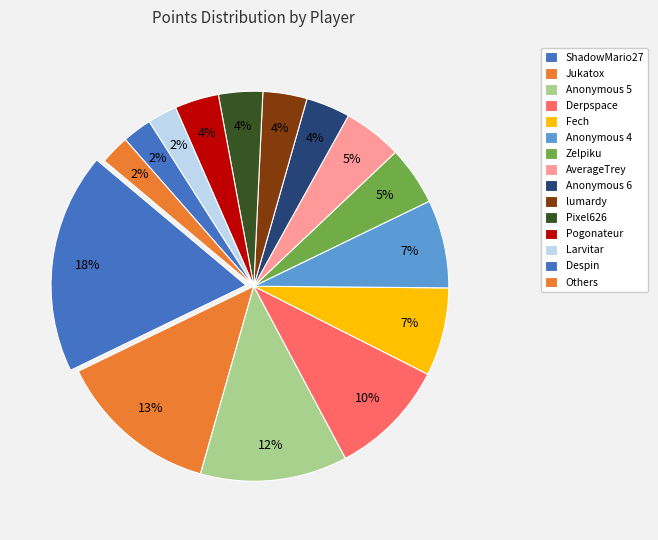

Is it true that Jukatox is 26% of the pie?

False